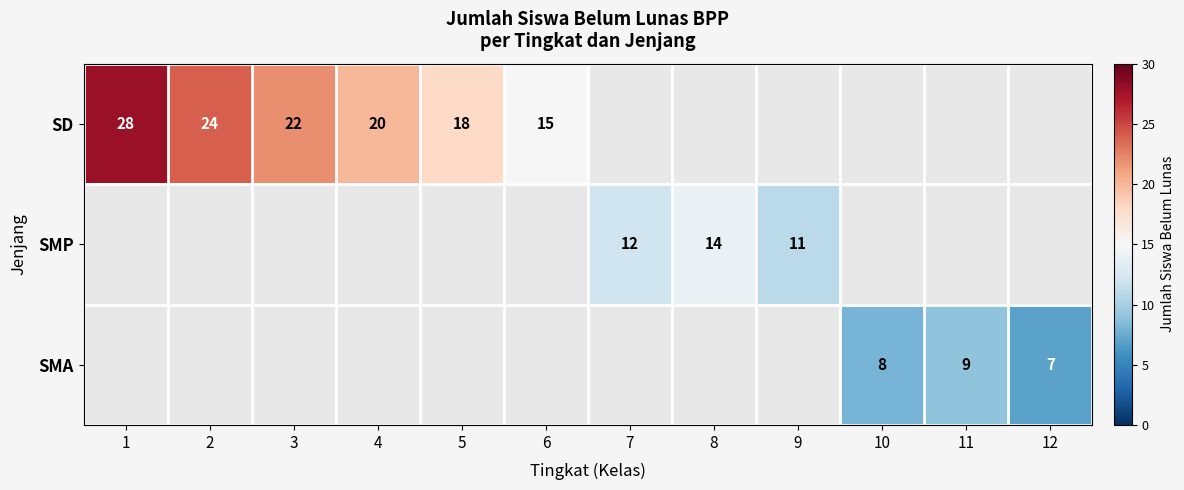

Between 6 and 5, which is larger?

5